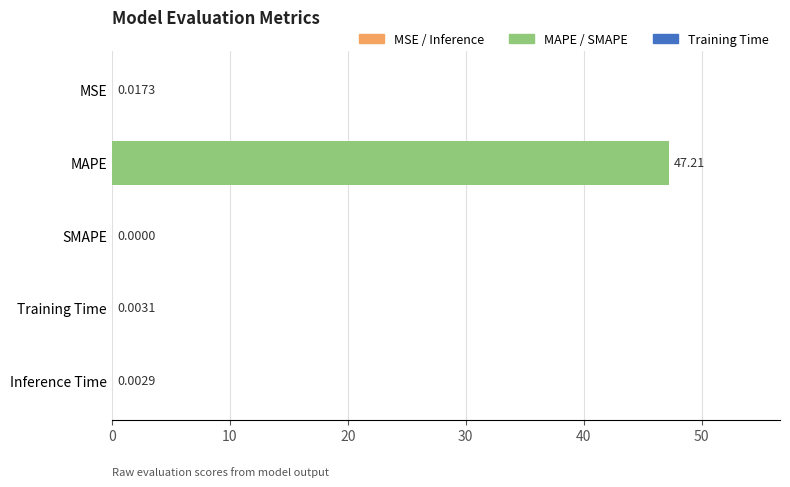

True or false: the data shows 0.0 at Training Time.

True